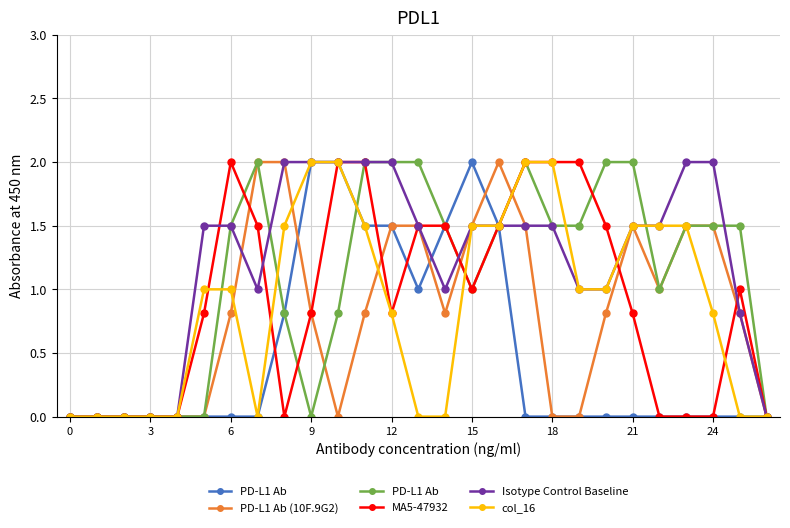

What is the difference between the MA5-47932 values at 25 and 17?

1.0